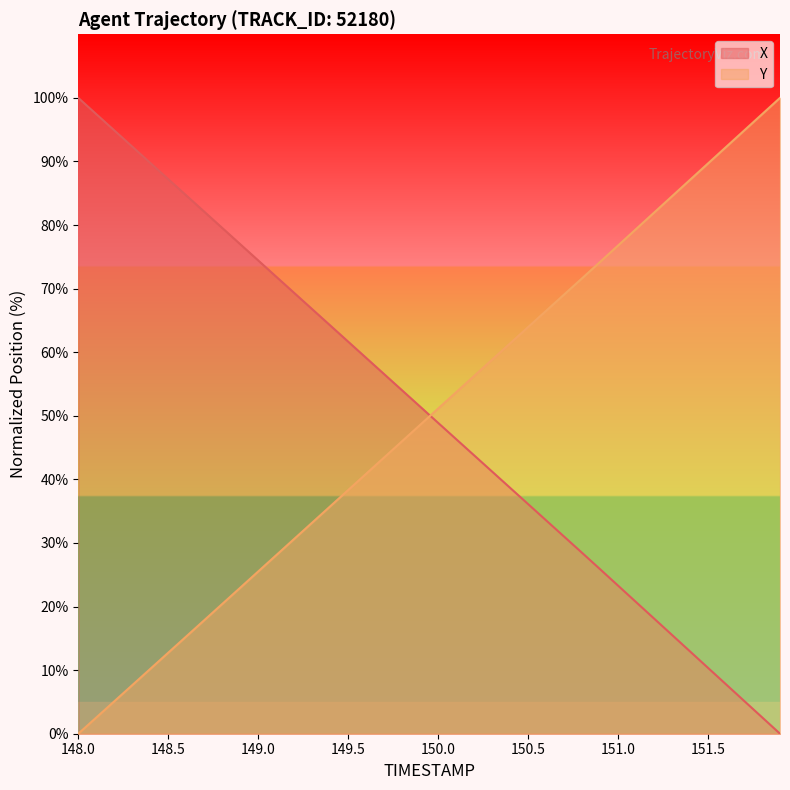

How many values in the Y series exceed 51?

20